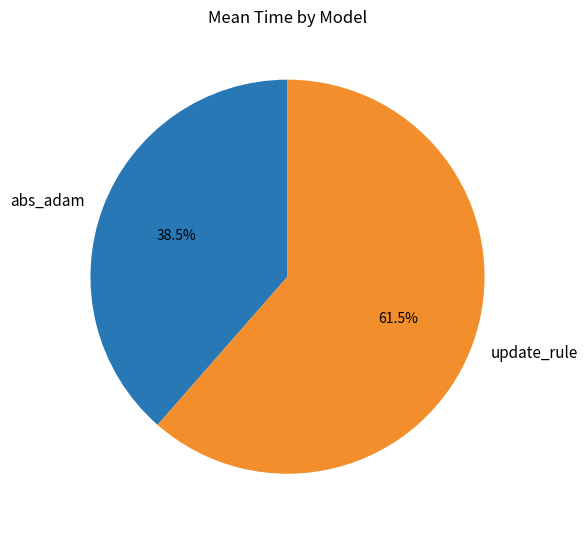

Combined, do update_rule and abs_adam account for over 50%?

Yes